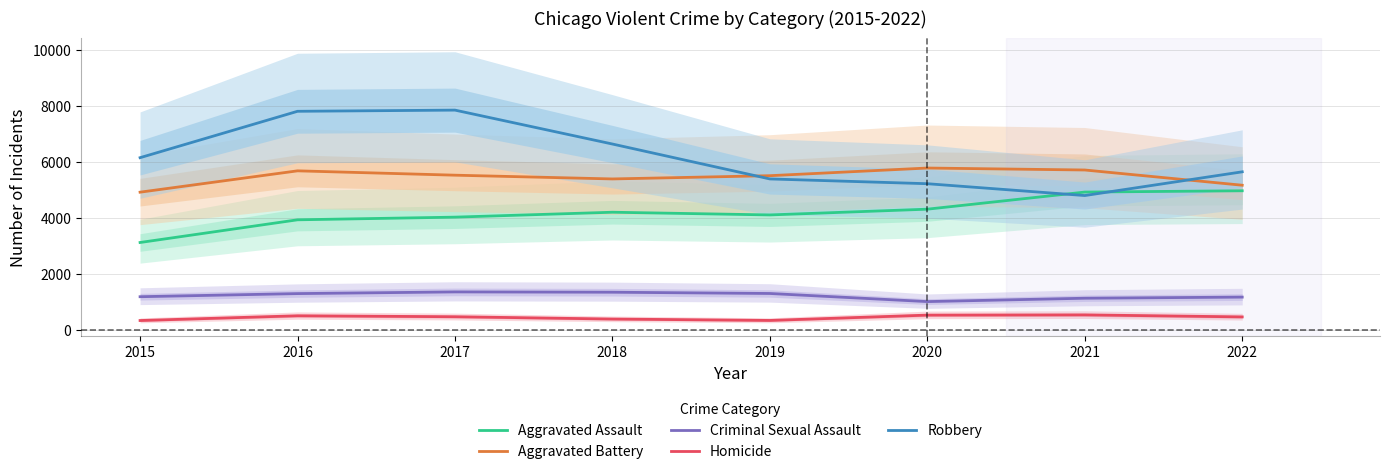

Where does the Robbery series first go above 6156?

2016